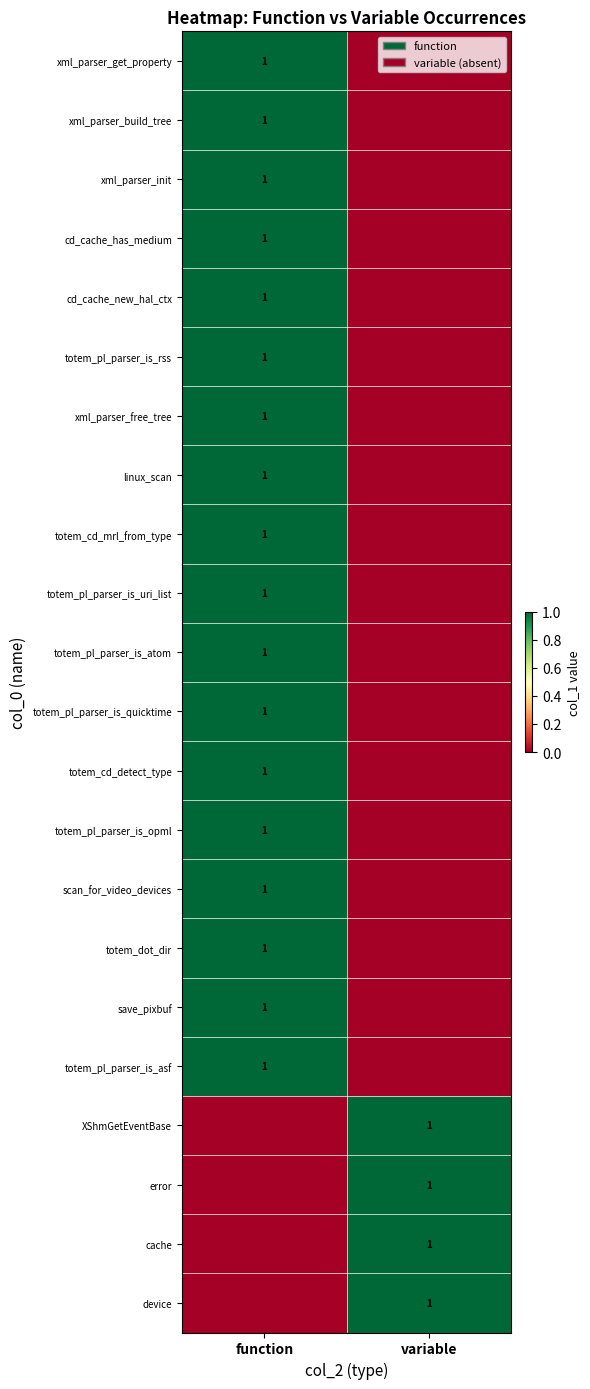

The totem_pl_parser_is_opml series shows 0 at function. True or false?

False